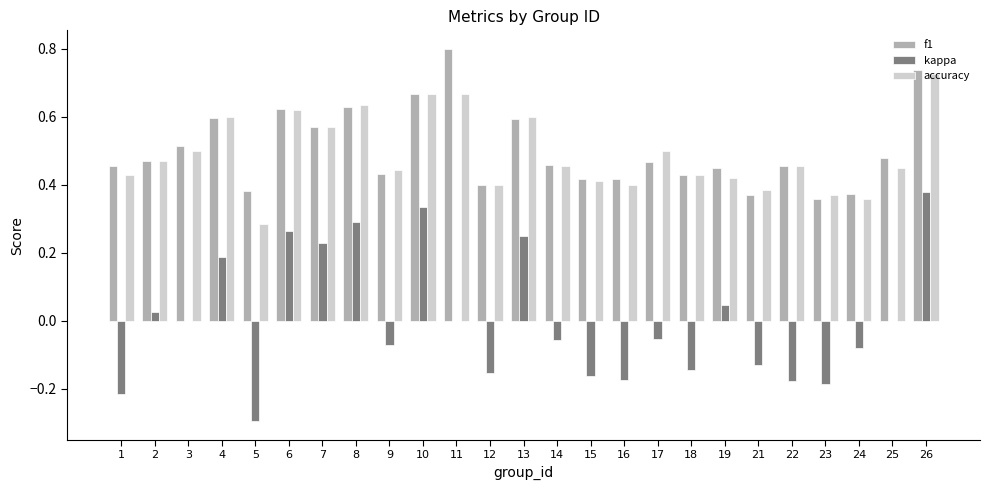

Are the bars horizontal?

No